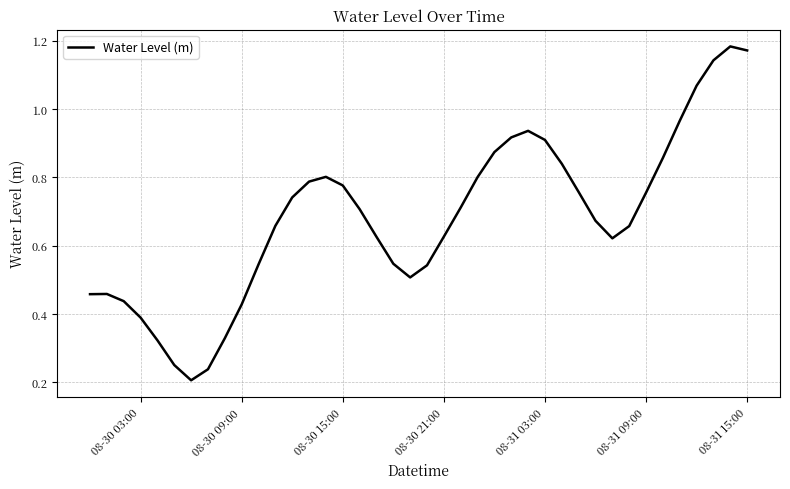

How many lines are shown in the chart?

1